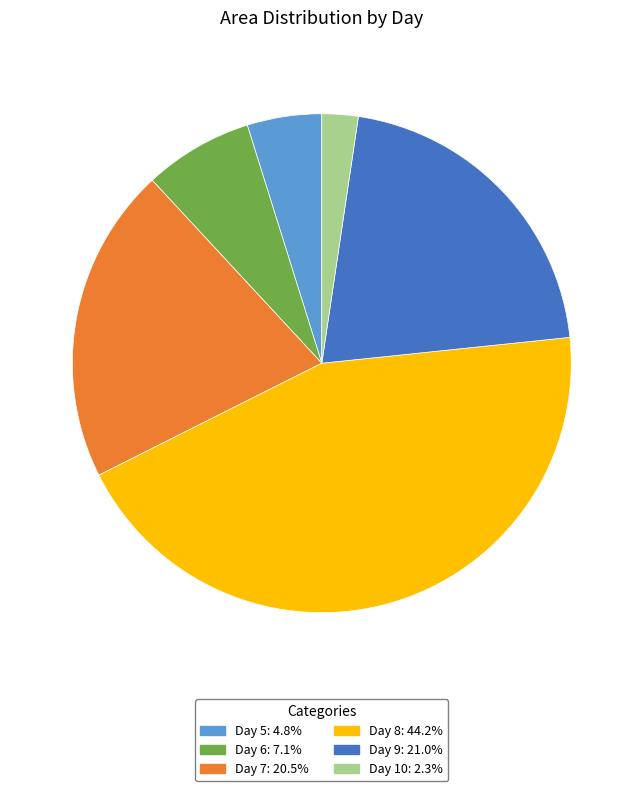

Which has a higher value, Day 7 or Day 8?

Day 8